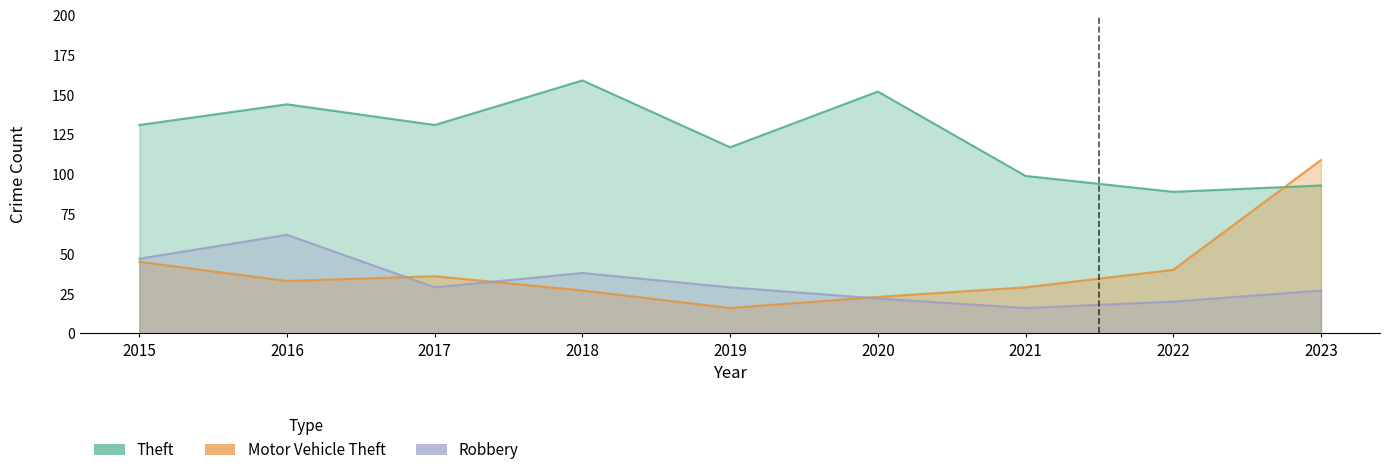

Which series changed the most between 2018 and 2023?

Motor Vehicle Theft